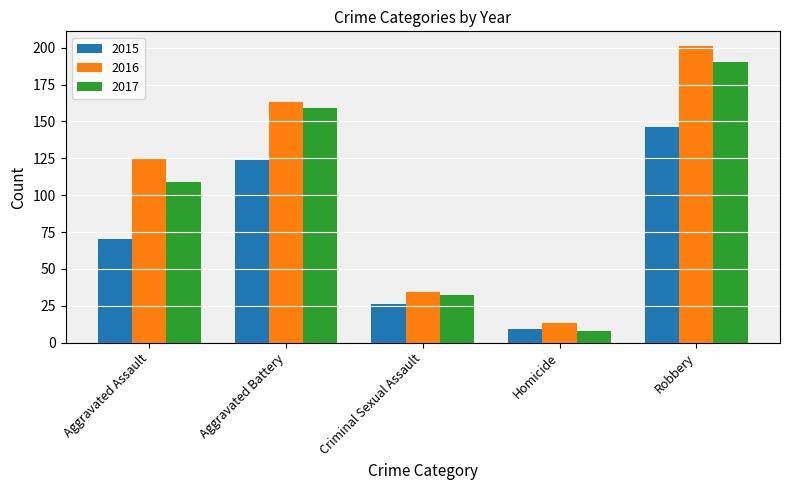

List the labels in order of 2017 value, largest first.

Robbery, Aggravated Battery, Aggravated Assault, Criminal Sexual Assault, Homicide